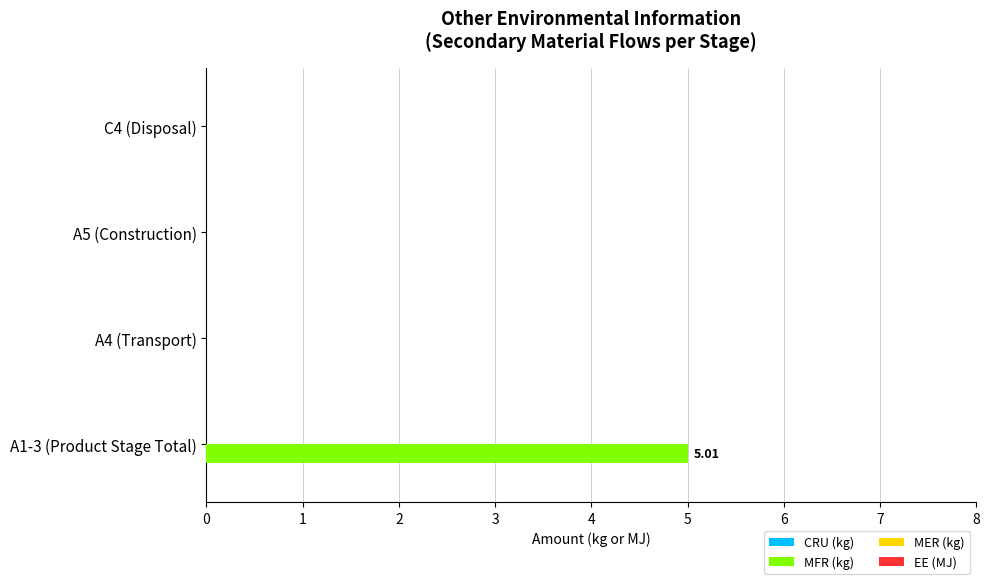

Which has a higher value, A1-3 (Product Stage Total) or A4 (Transport)?

A1-3 (Product Stage Total)